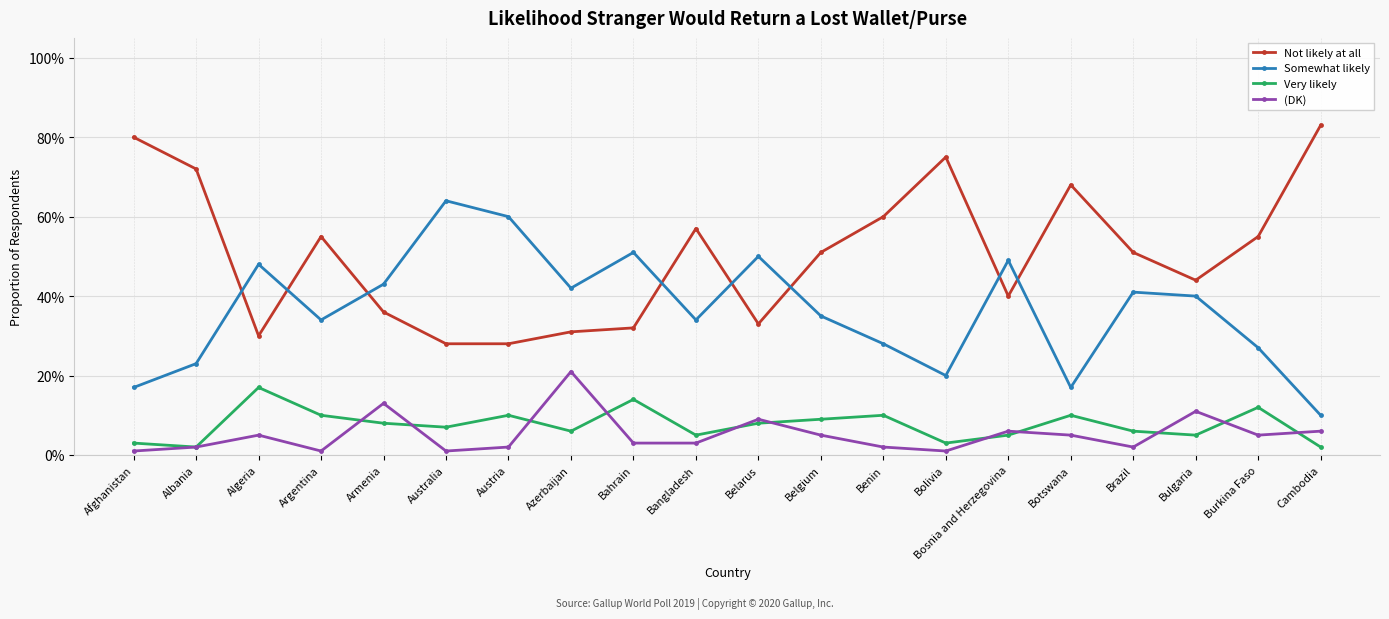

Is this an area chart (filled region under the line)?

No